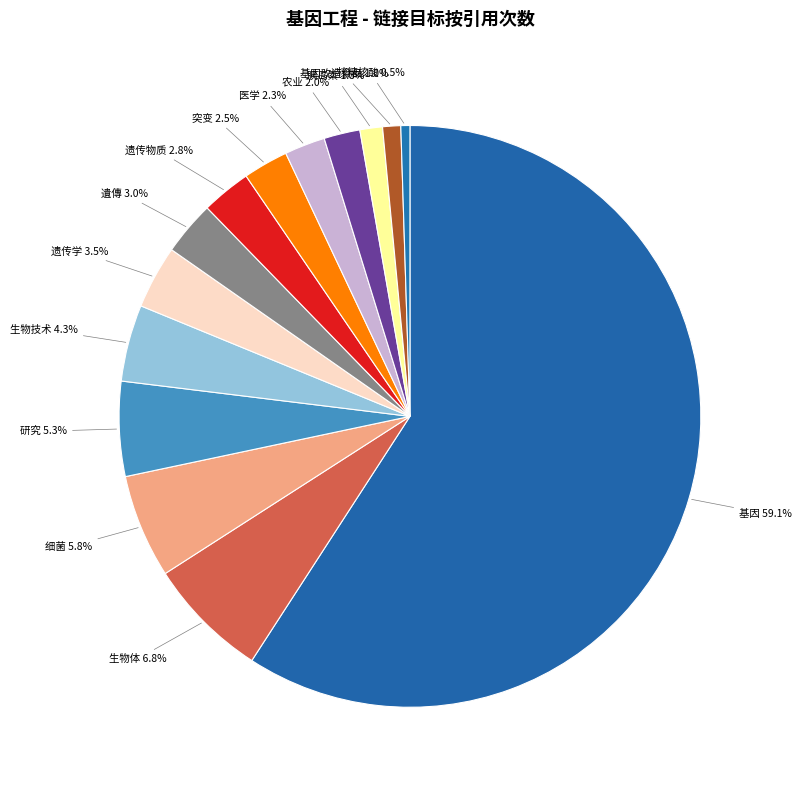

How many slices are in this pie chart?

14